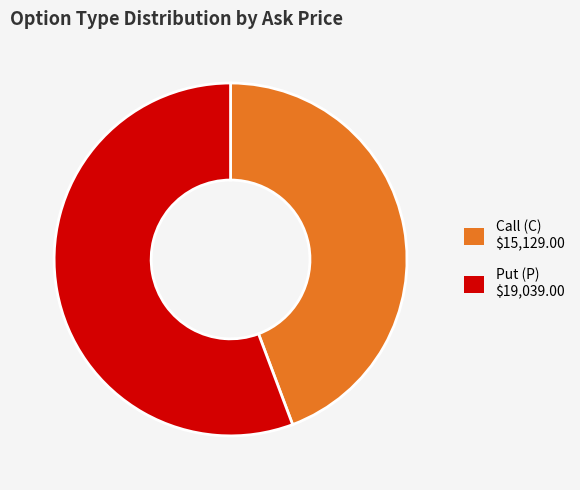

Is there any slice that represents more than half of the pie?

Yes